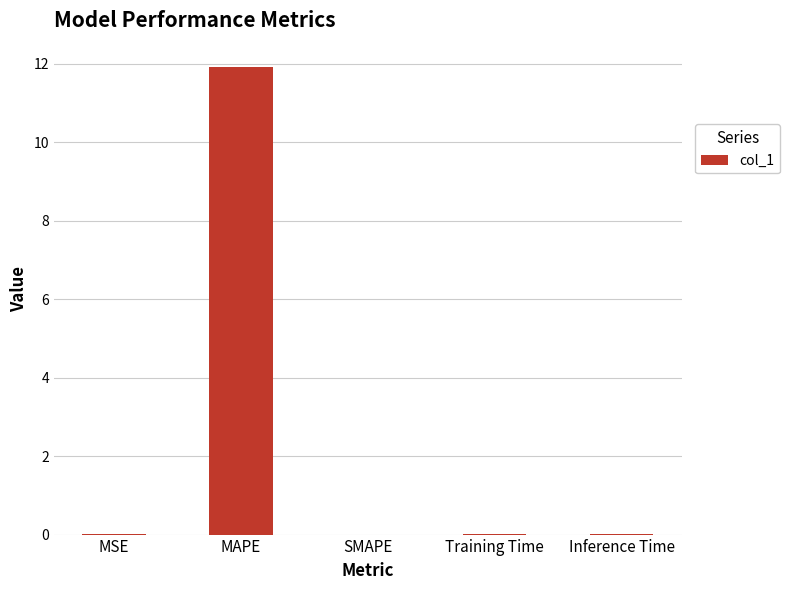

The chart shows a value of 0.0 at MSE. True or false?

True